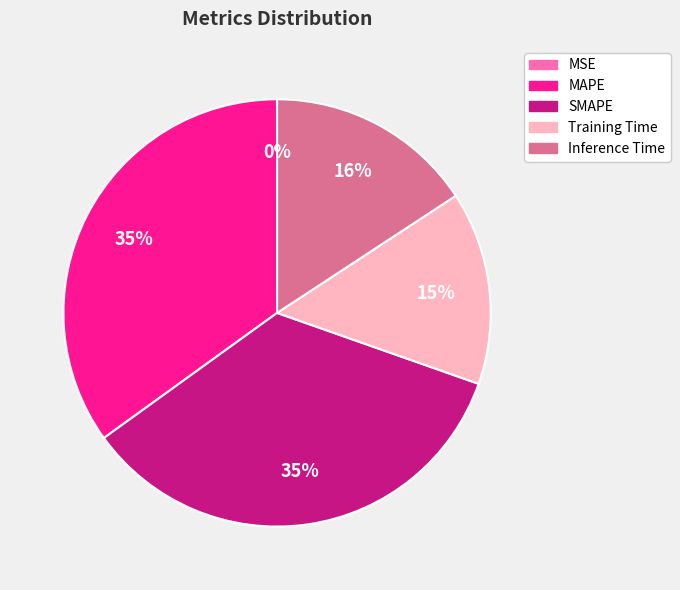

To the nearest percent, what is the average slice percentage?

20%